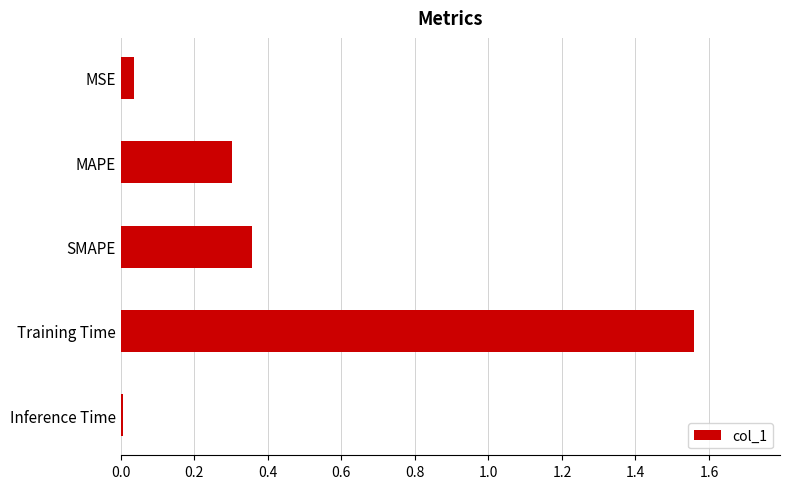

What is the sum of all values?

2.3